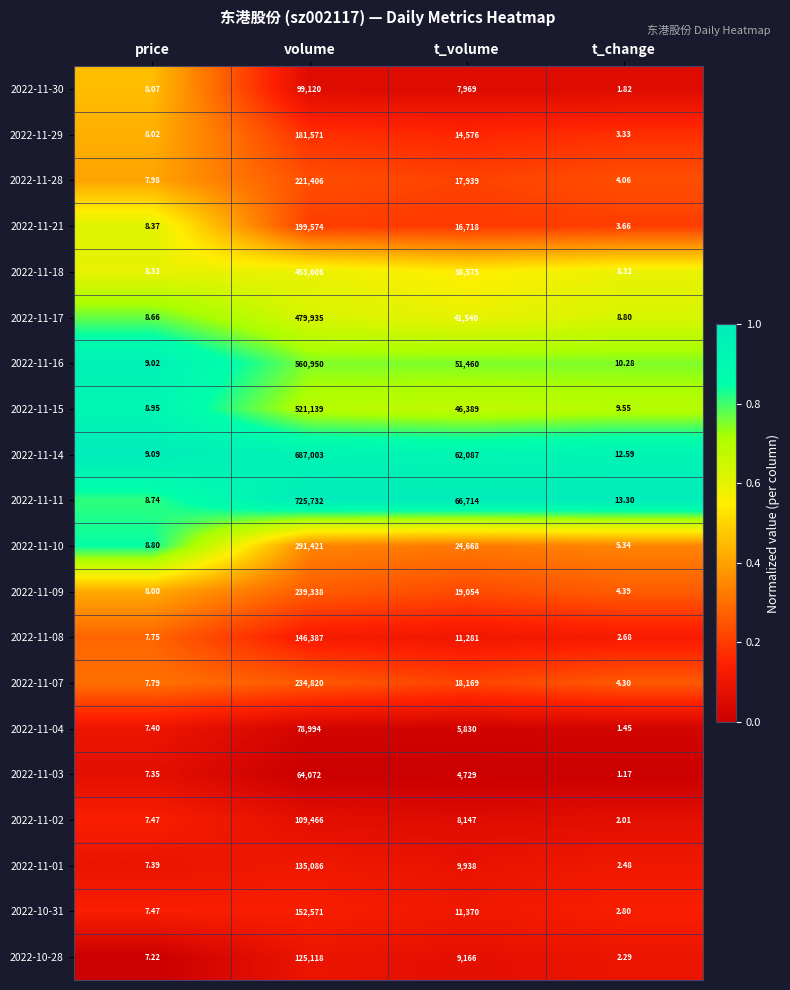

Is the value of 2022-11-15 at price greater than the value of 2022-11-18 at volume?

No